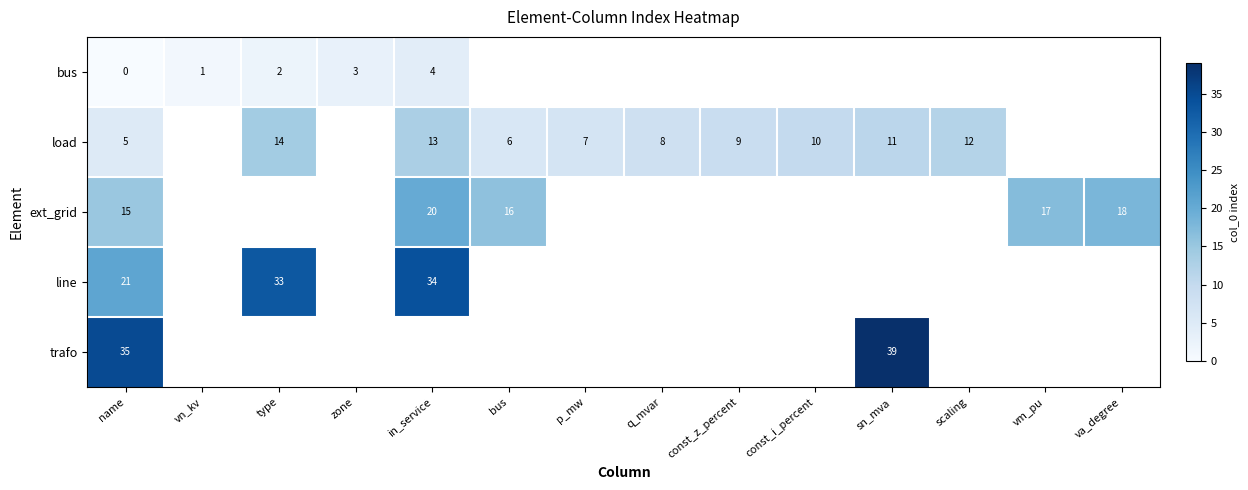

Which label corresponds to the smallest value in the chart?

name